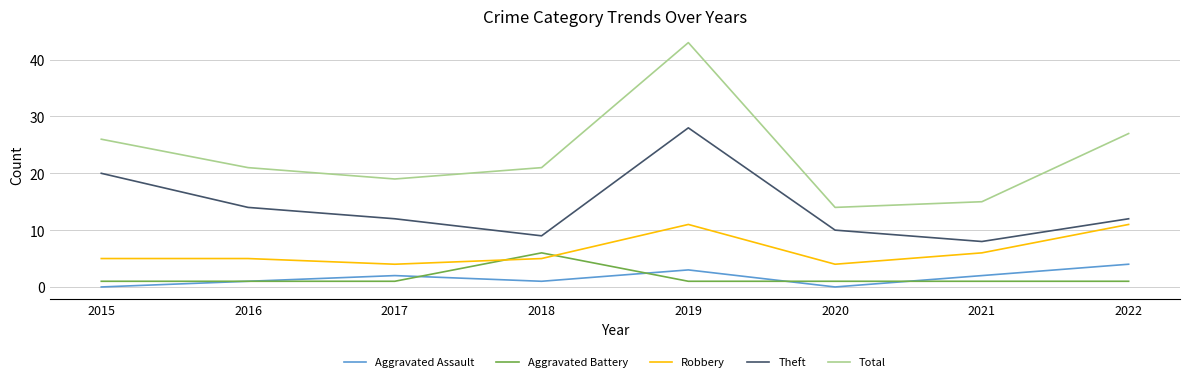

What is the total value across all series at 2019?

86